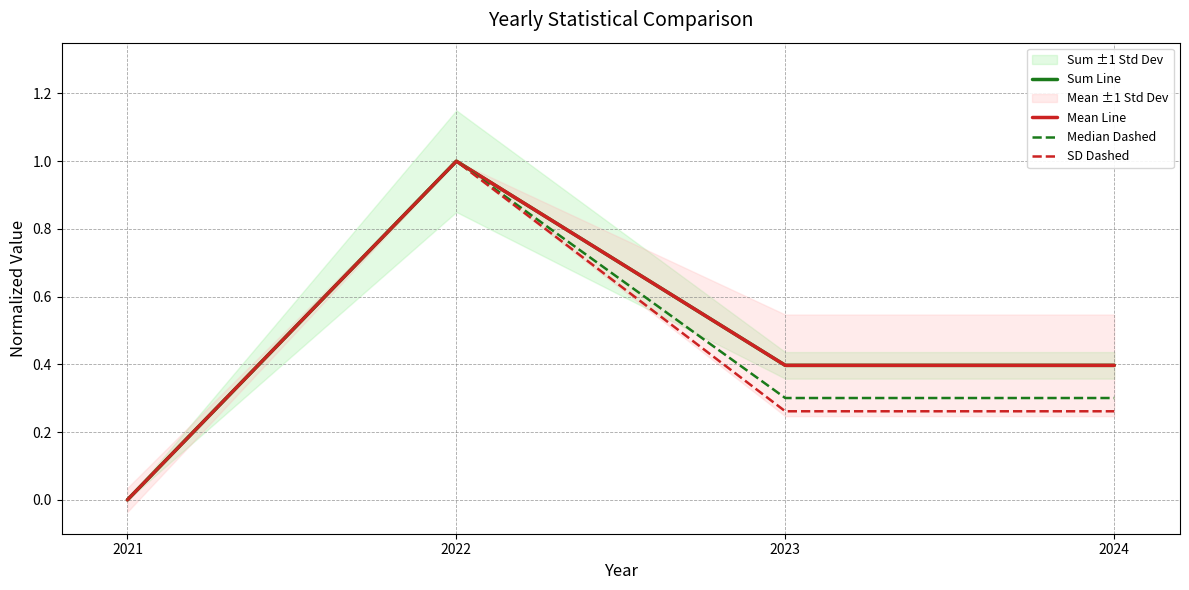

Rank the series at 2022 from lowest to highest value.

Sum Line, Mean Line, Median Dashed, SD Dashed